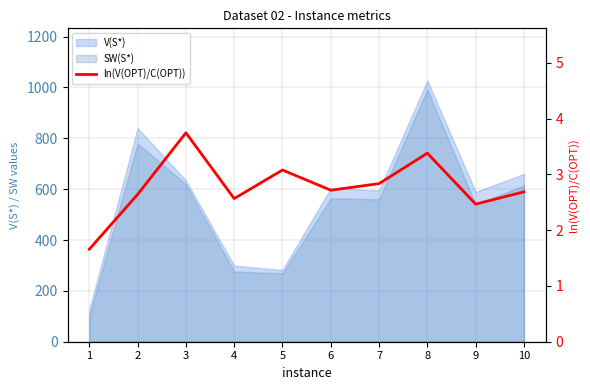

What is the sum of all values?

27.8